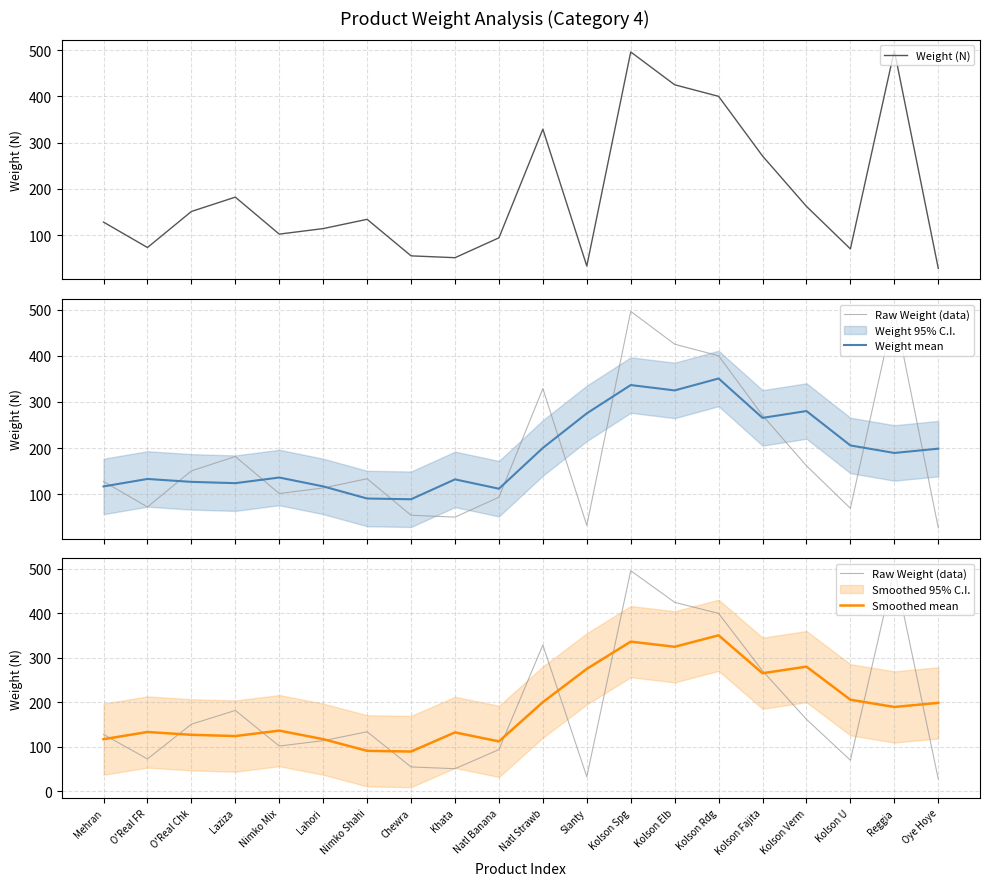

At how many categories does at least one series exceed 209?

8